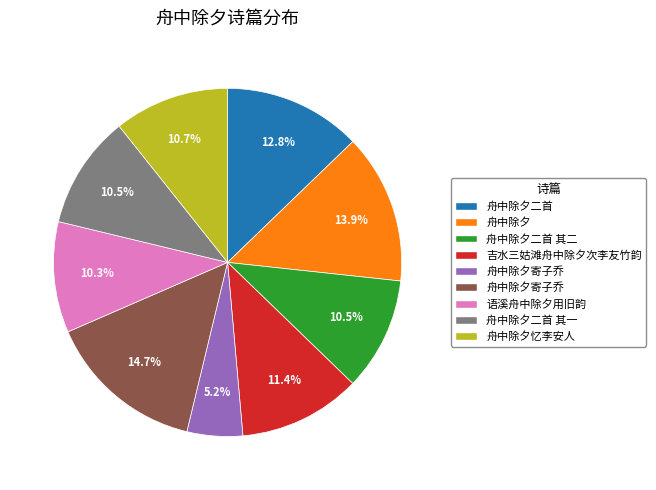

How many segments does this pie chart have?

9